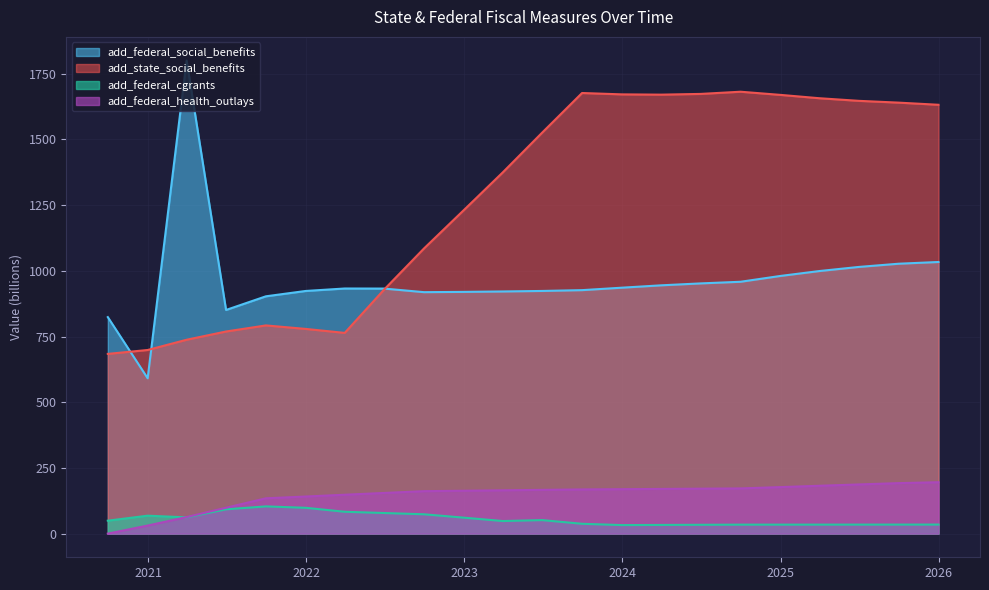

What is the label of the 10th point from the right?

2023-09-30